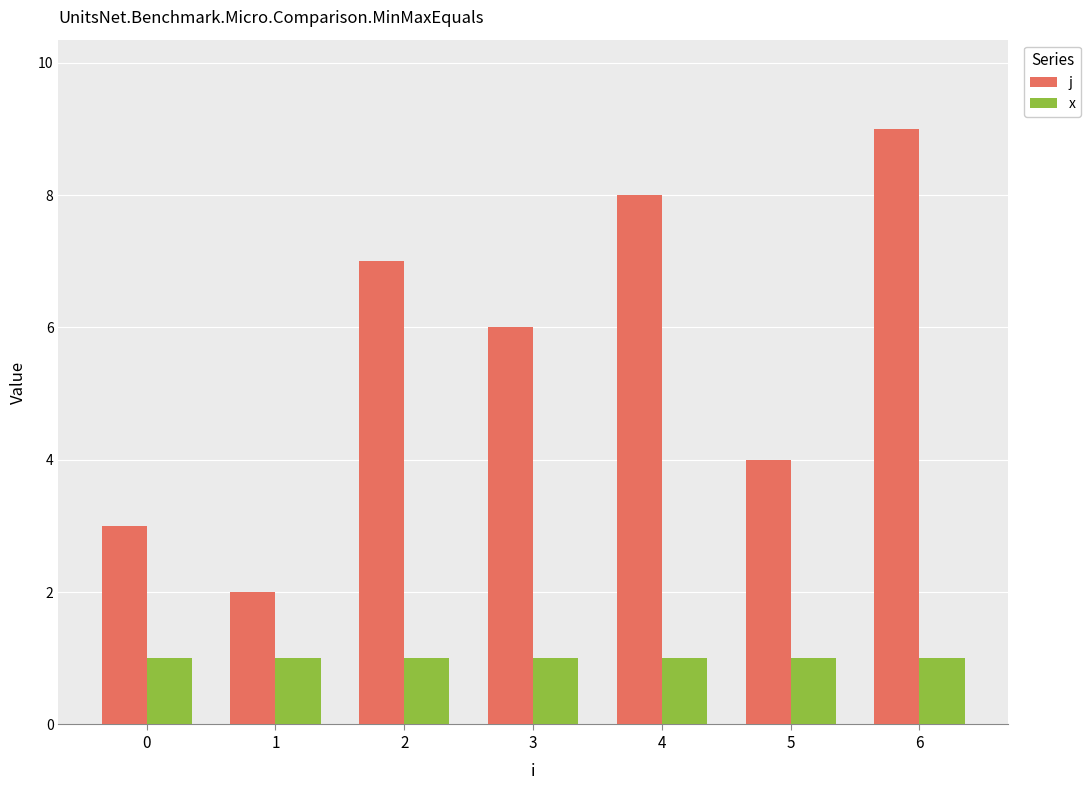

Reading left to right, what are all the values shown in this chart?

j: 0=3	1=2	2=7	3=6	4=8	5=4	6=9
x: 0=1	1=1	2=1	3=1	4=1	5=1	6=1